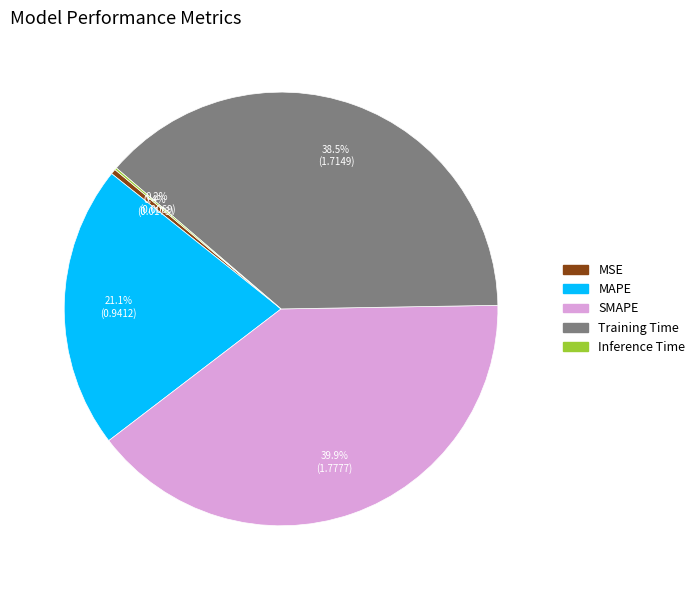

Does any single category account for the majority?

No